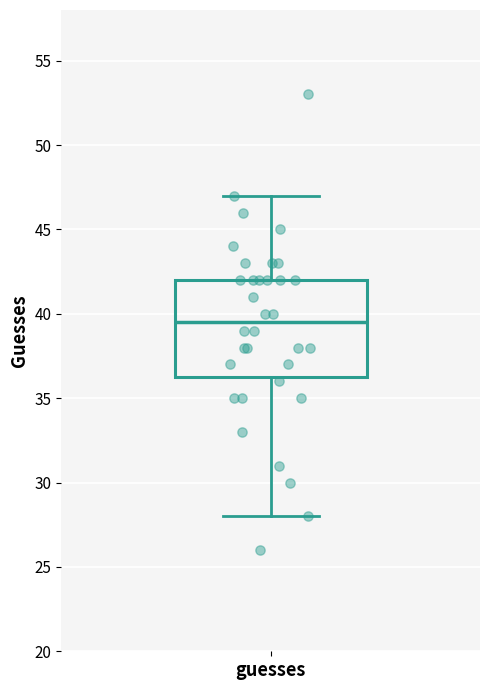

Read this box plot against the y-axis: the position of the median line, the range covered by the box, and the ends of both whiskers. The values are not printed on the chart, so give them approximately, as read against the axis.

median 39.5, box 36.5 to 42.0, whiskers 28.0 to 47.0